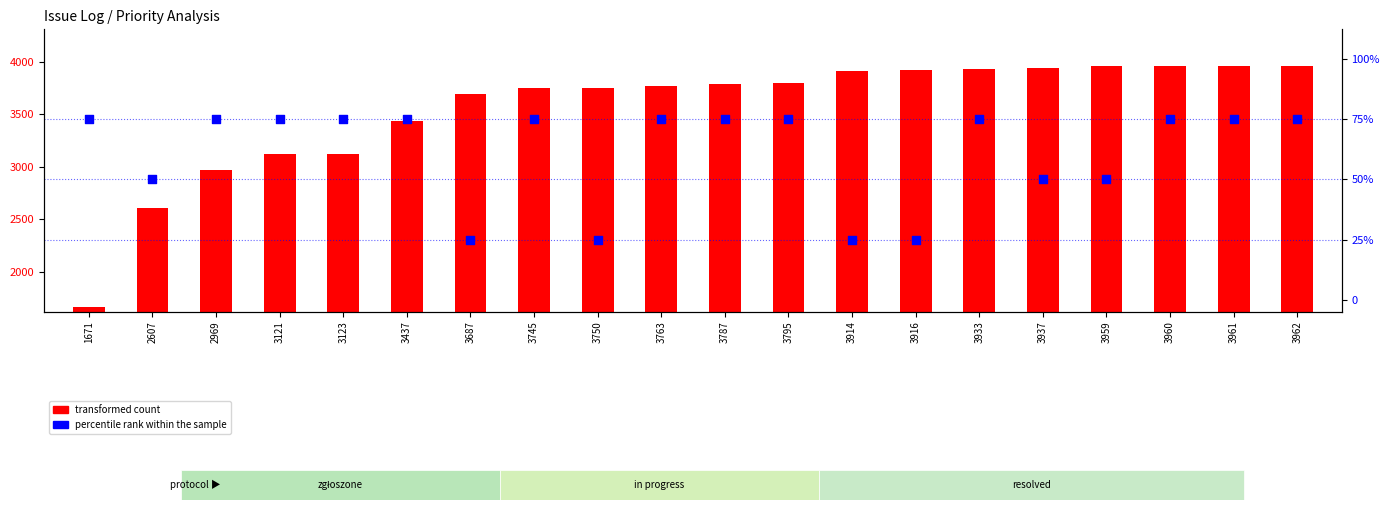

Which series has the widest spread of Y values?

transformed count